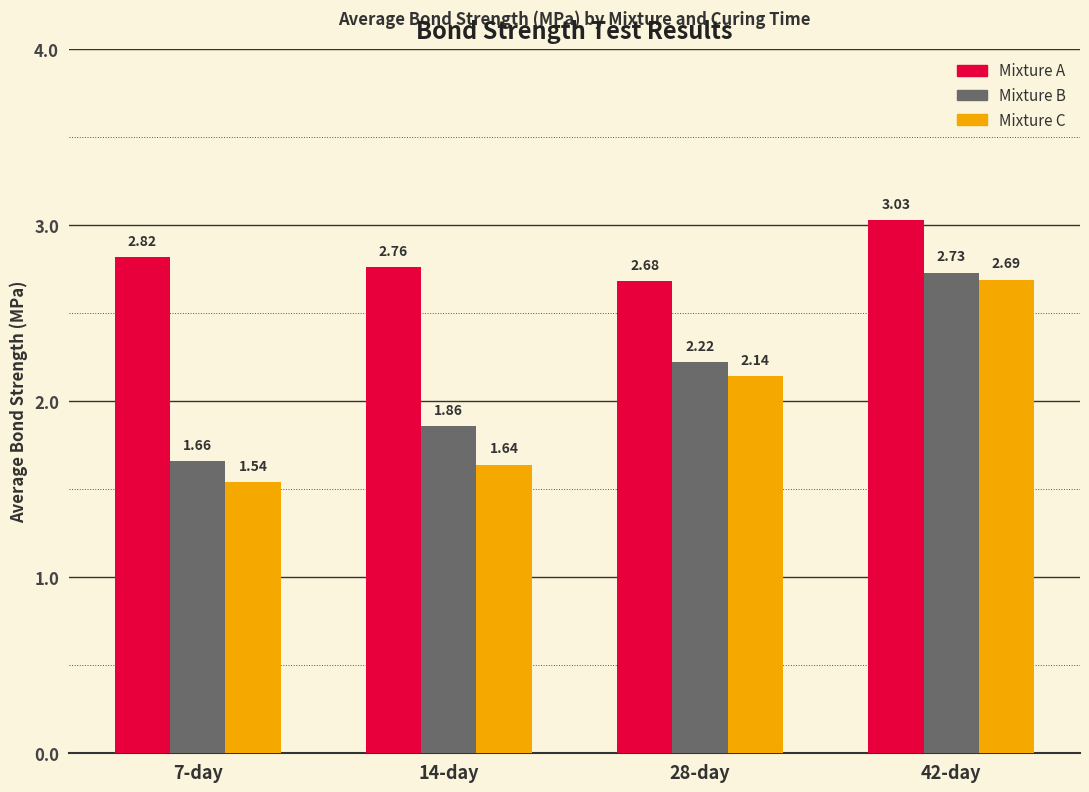

At how many categories does at least one series exceed 2?

4